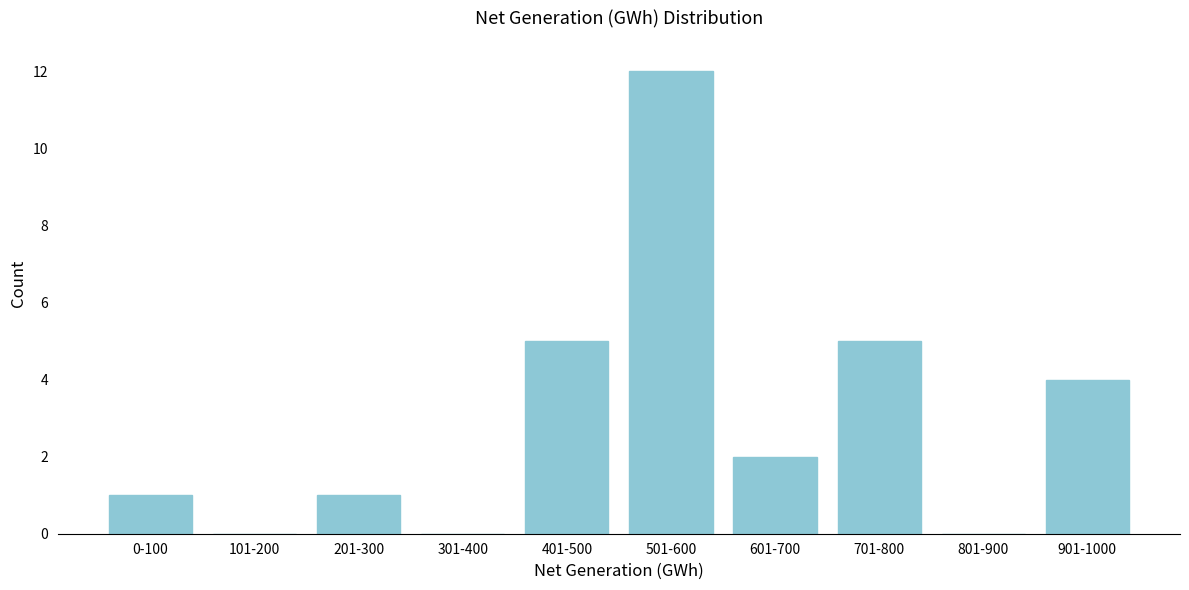

Reading right to left, what are all the values shown in this chart?

901-1000=4	801-900=0	701-800=5	601-700=2	501-600=12	401-500=5	301-400=0	201-300=1	101-200=0	0-100=1